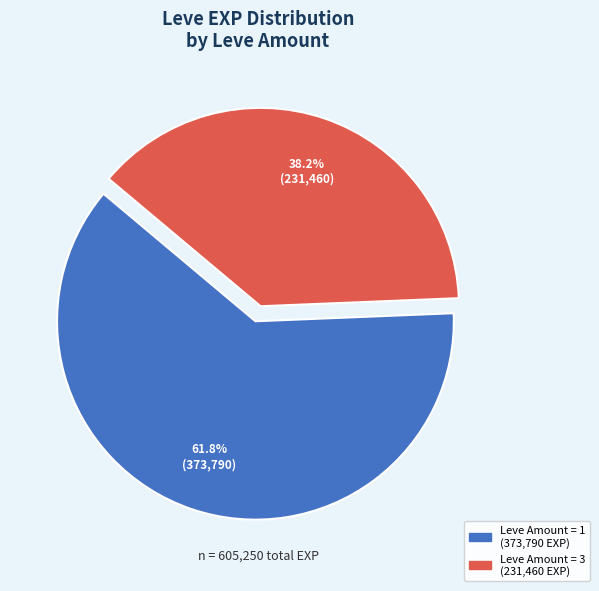

Does any single category account for the majority?

Yes